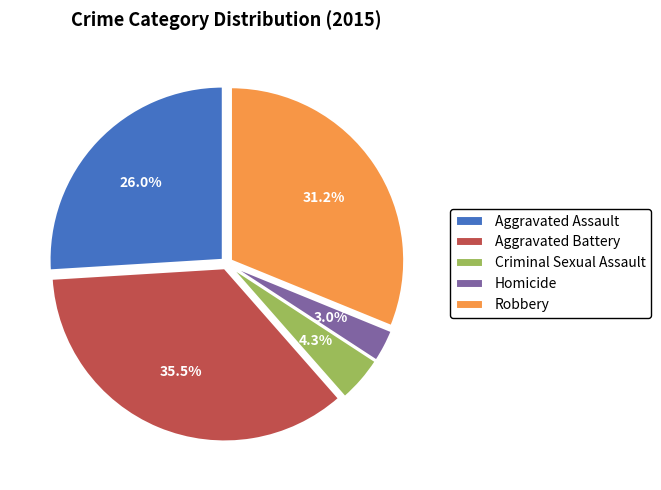

How many slices are in this pie chart?

5